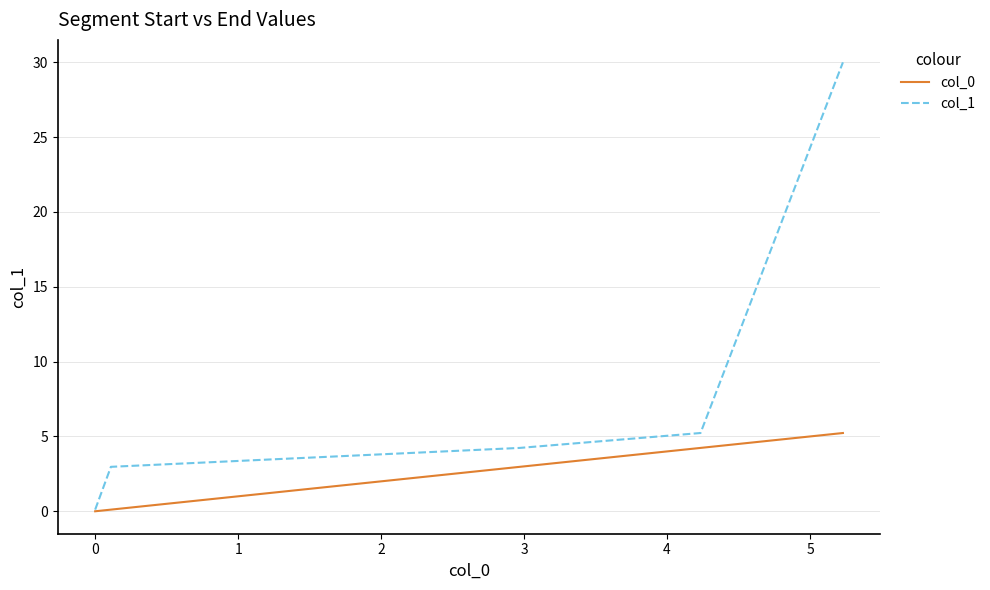

Rank the series by their maximum value, from lowest to highest.

col_0, col_1